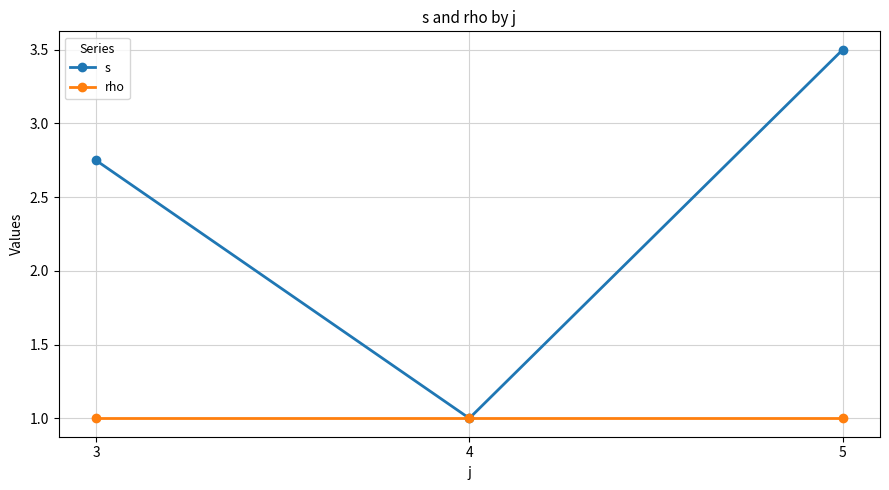

Between 3 and 4, which series saw the biggest shift?

s